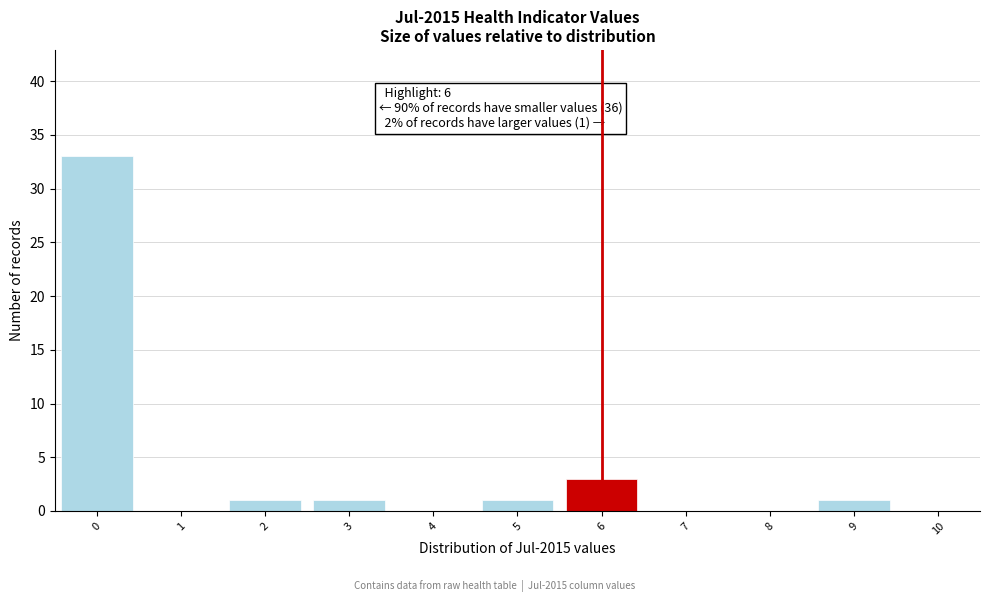

Which range on the x-axis has the tallest bar?

-0.5 to 0.5